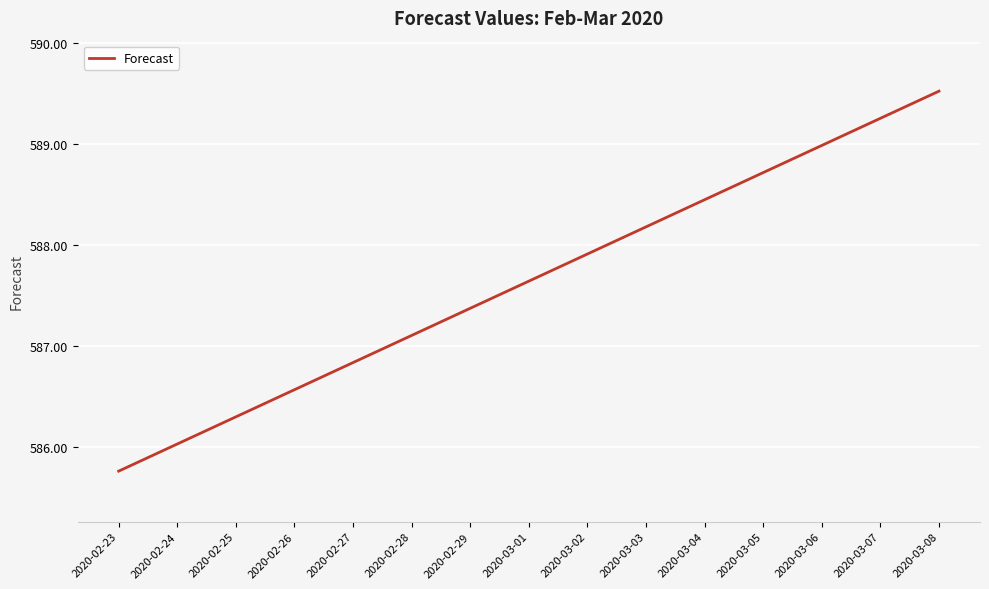

At which label does the data first exceed 587?

2020-02-28